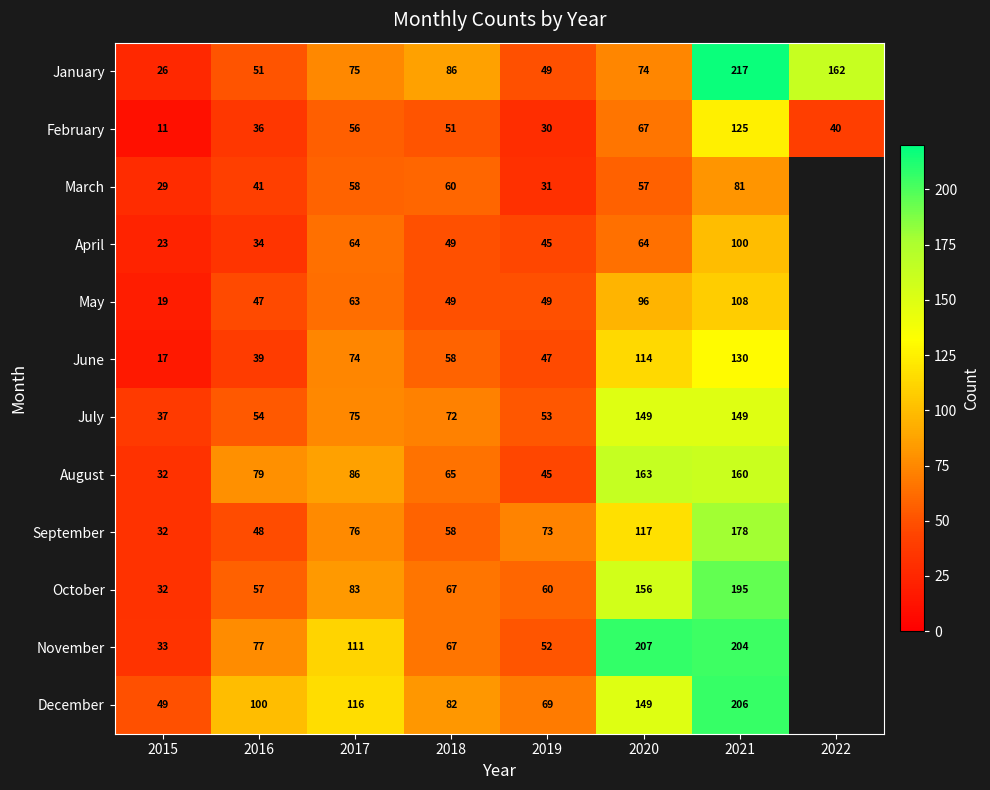

What is the approximate value of January at 2022, to the nearest 10?

160